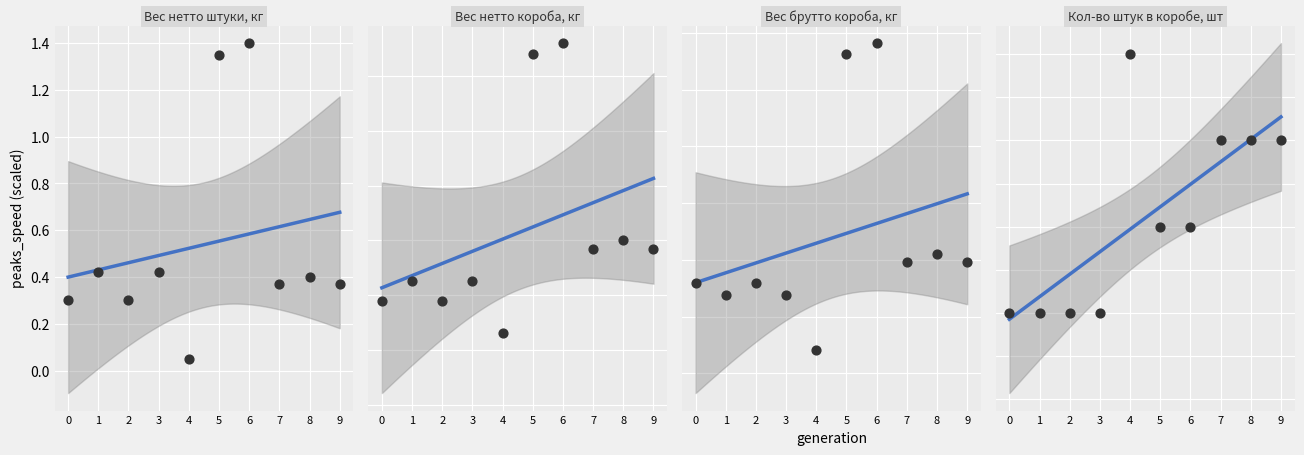

Which series has the largest Y range (max minus min)?

Вес брутто короба, кг